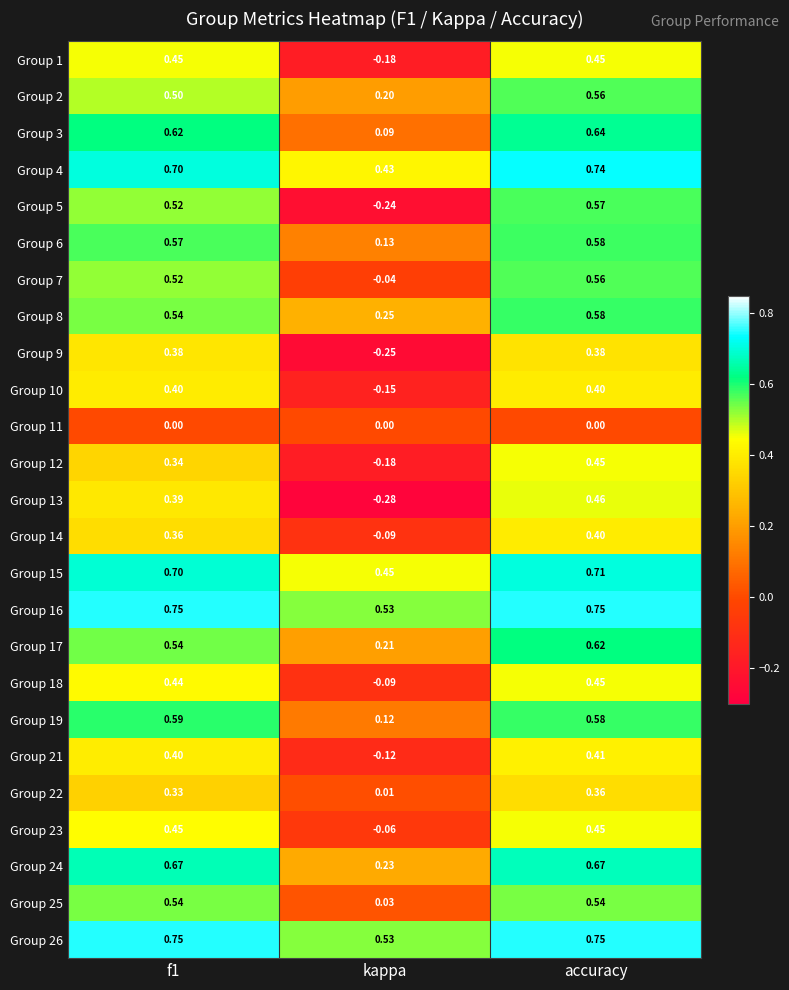

Which category has the lowest value in the Group 19 series?

kappa